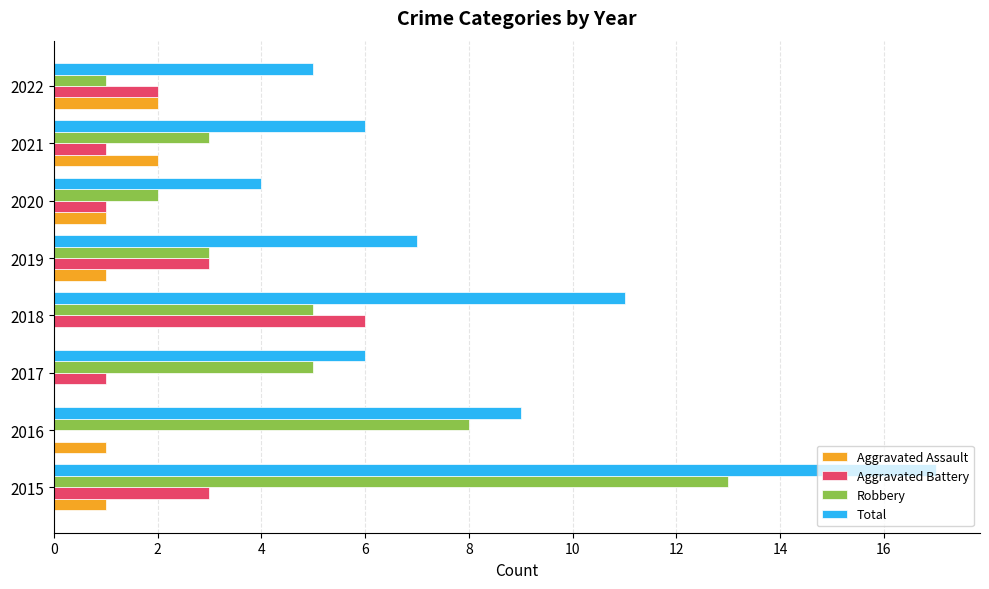

What is the sum of all Aggravated Assault values?

8